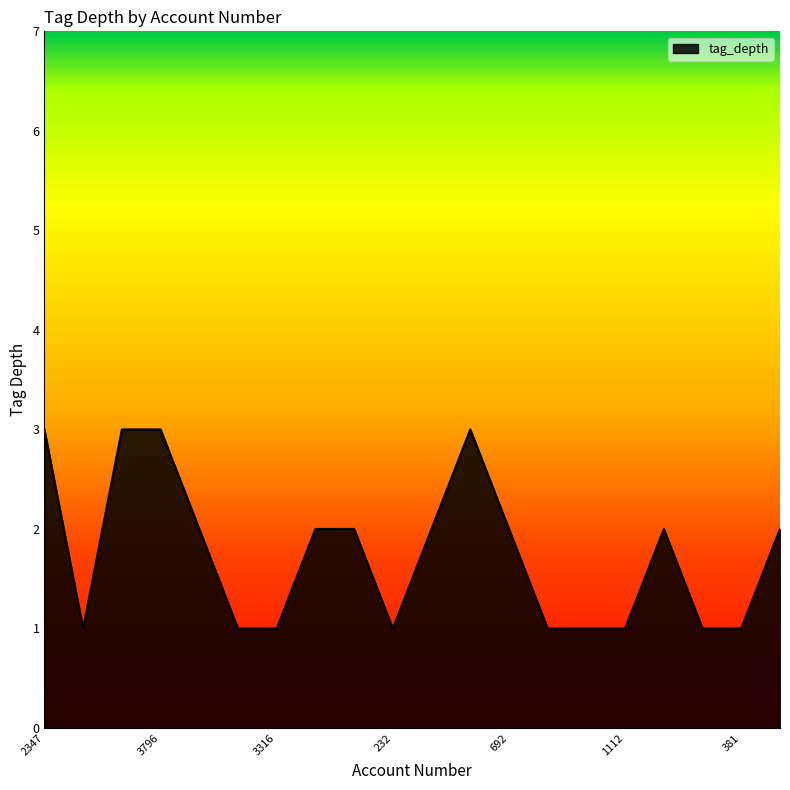

What is the greatest value displayed?

3